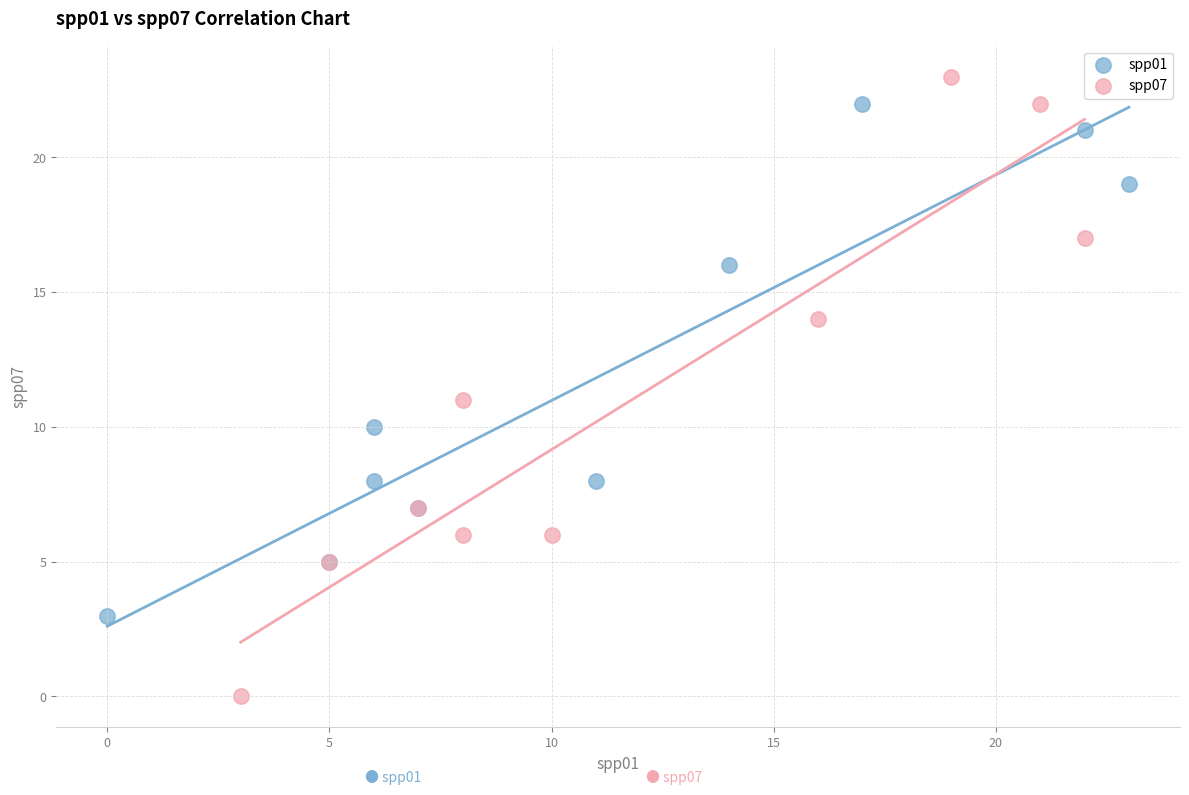

Which series has the widest spread of Y values?

spp07